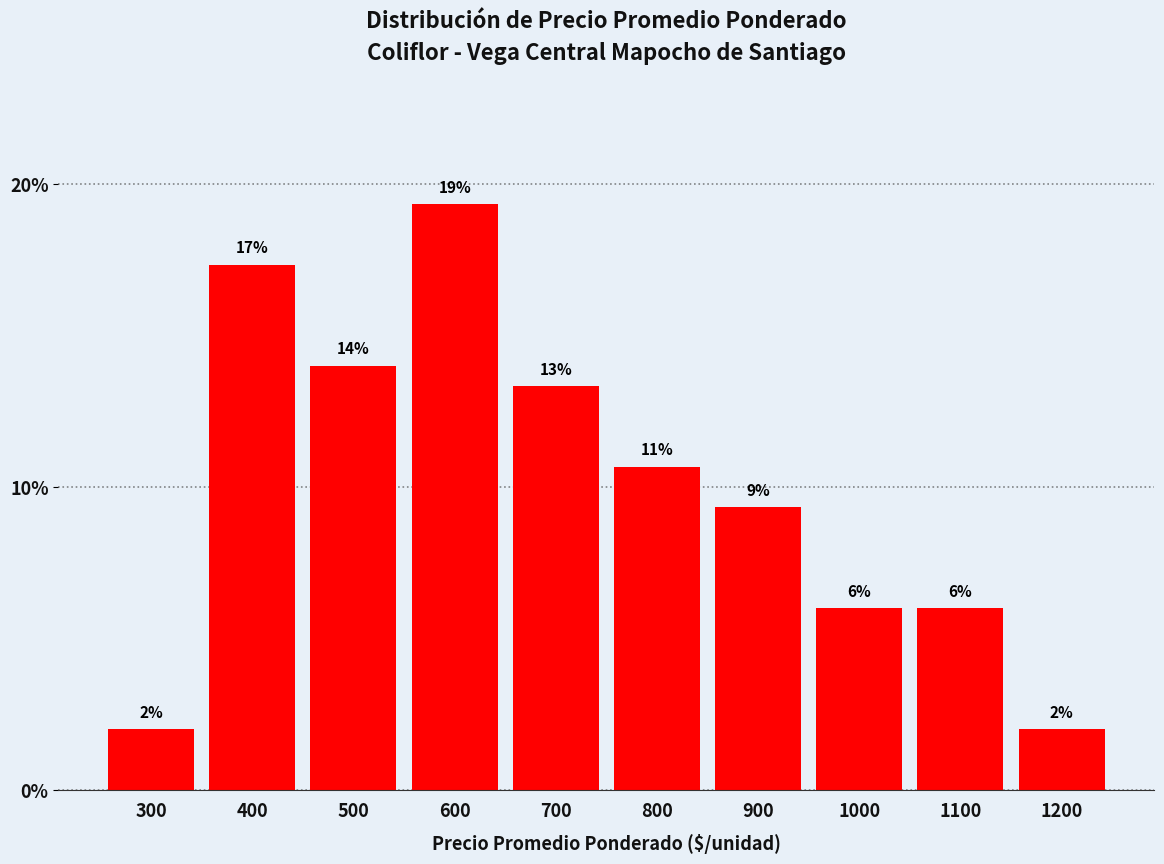

What is the difference between the values at 1100 and 1200?

4.0